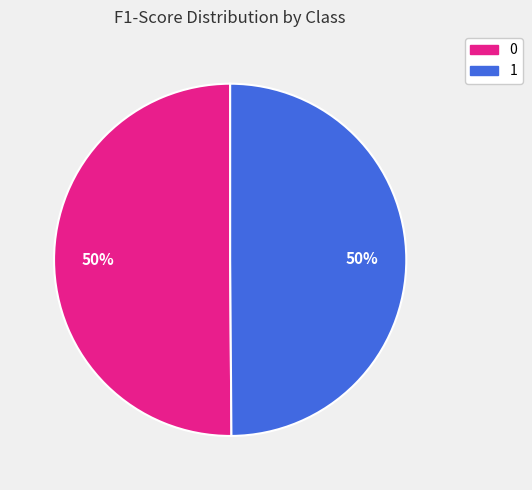

The 1 slice represents 50% of the pie. True or false?

True